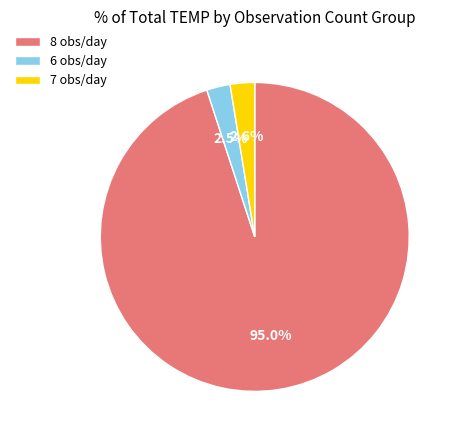

Combined, what portion of the pie is 6 obs/day and 8 obs/day?

97.4%